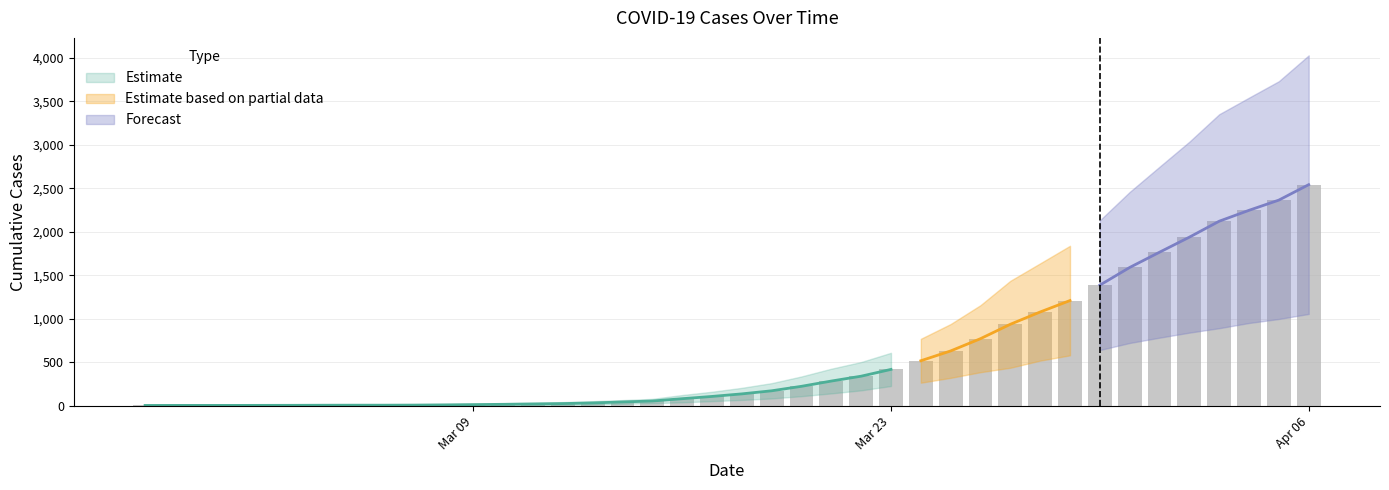

Count the number of values greater than 134.

20